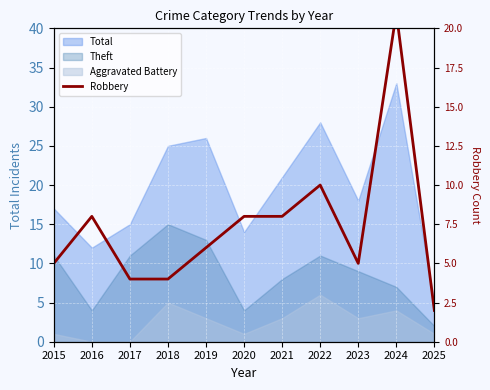

The chart shows a value of 2 at 2025. True or false?

True